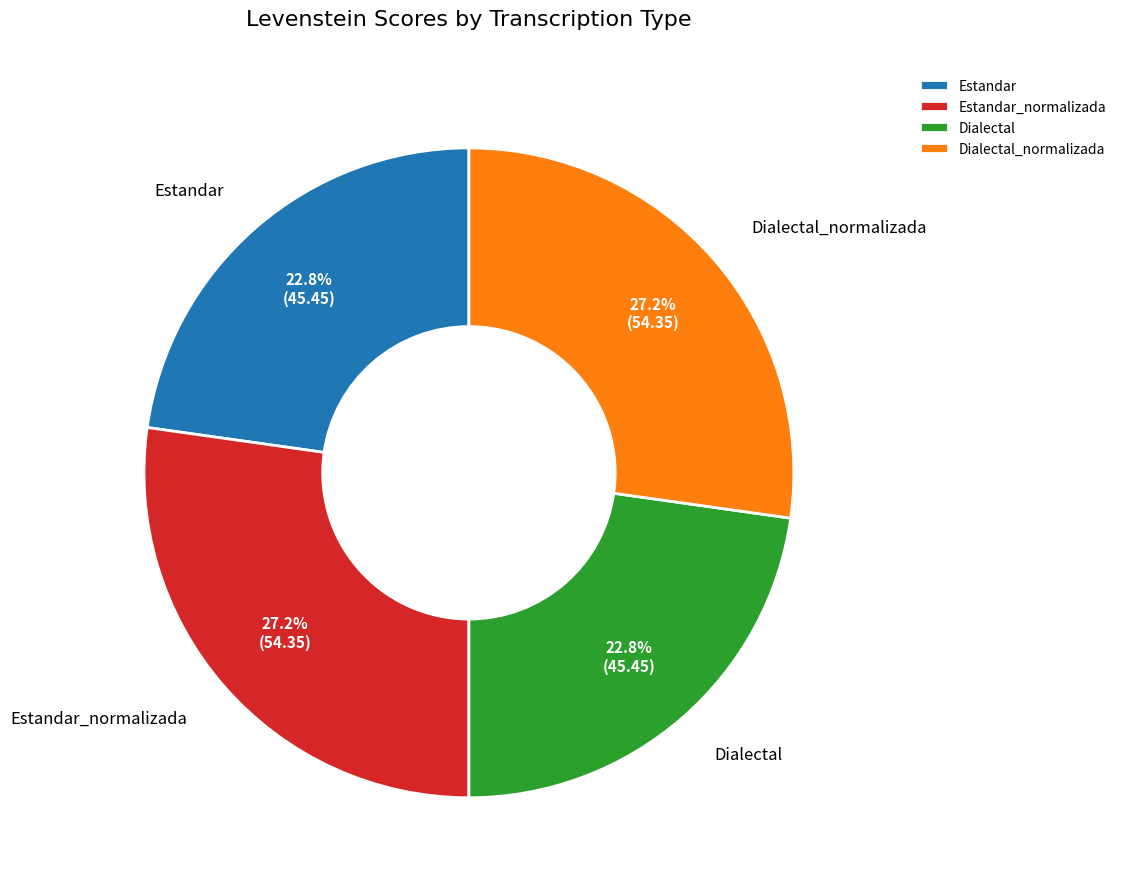

Is there any slice that represents more than half of the pie?

No